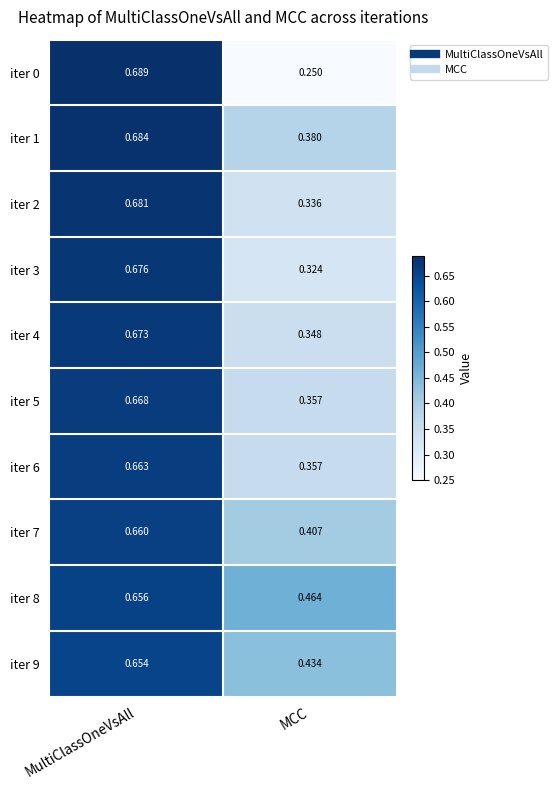

Which label corresponds to the largest value in the chart?

MultiClassOneVsAll